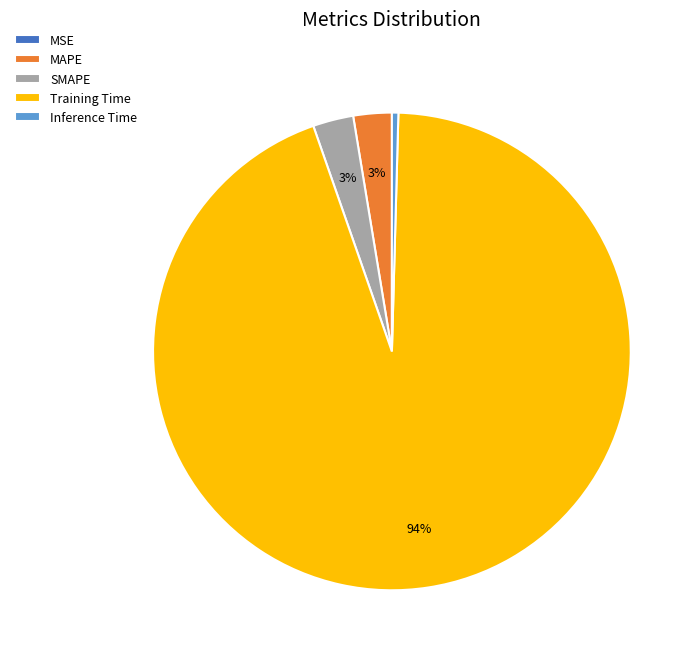

To the nearest percent, what is the difference between the largest and smallest slice percentages?

94%